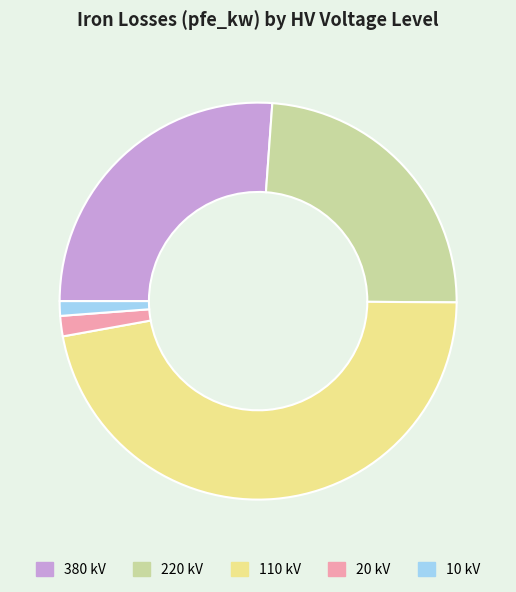

What is the largest slice in the pie chart?

110